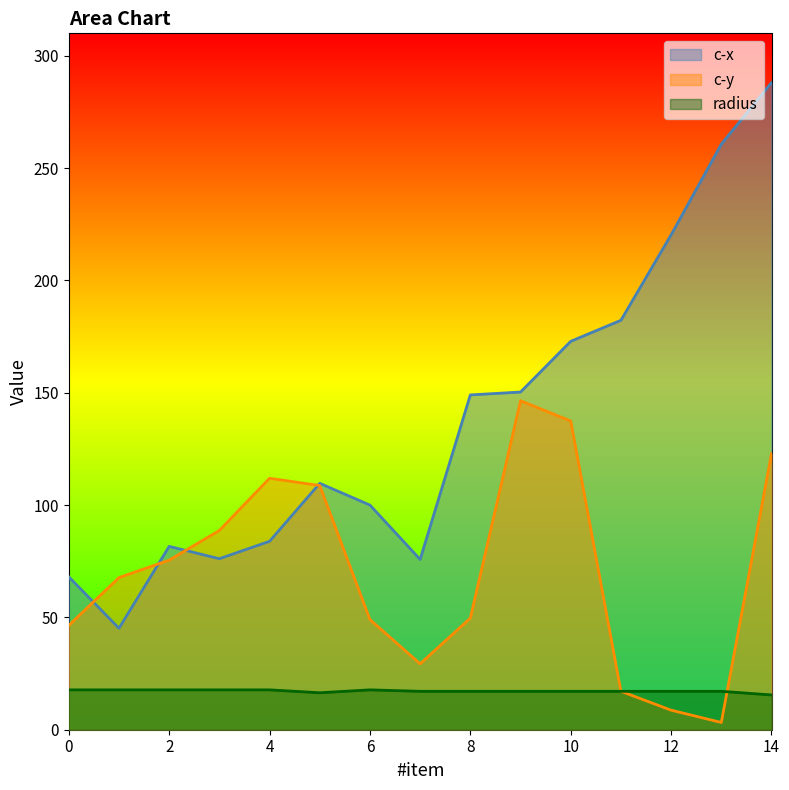

Which series has the widest spread of values?

c-x